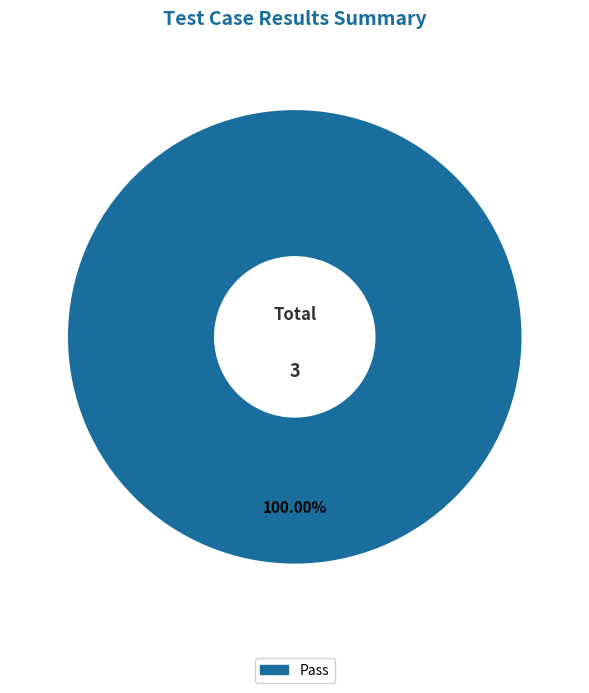

How many segments does this pie chart have?

1